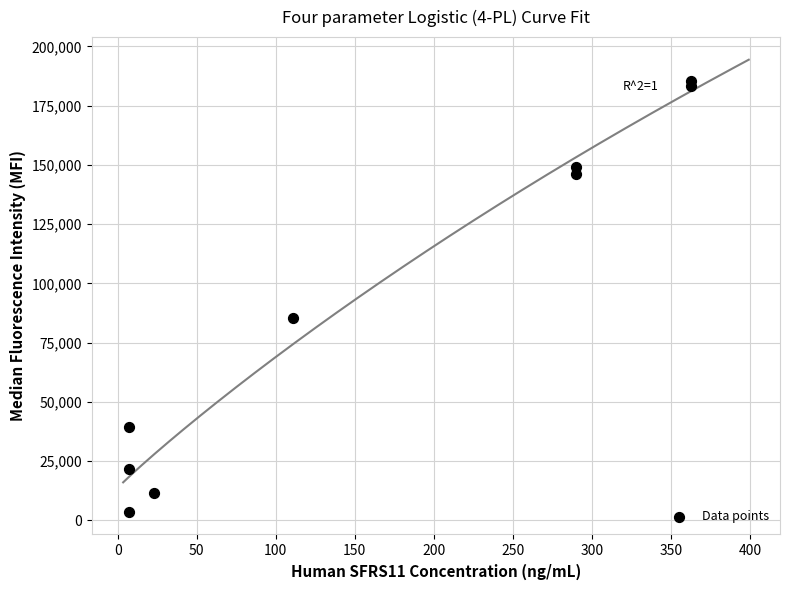

What Y value in the scatter plot is closest to 94500?

85500